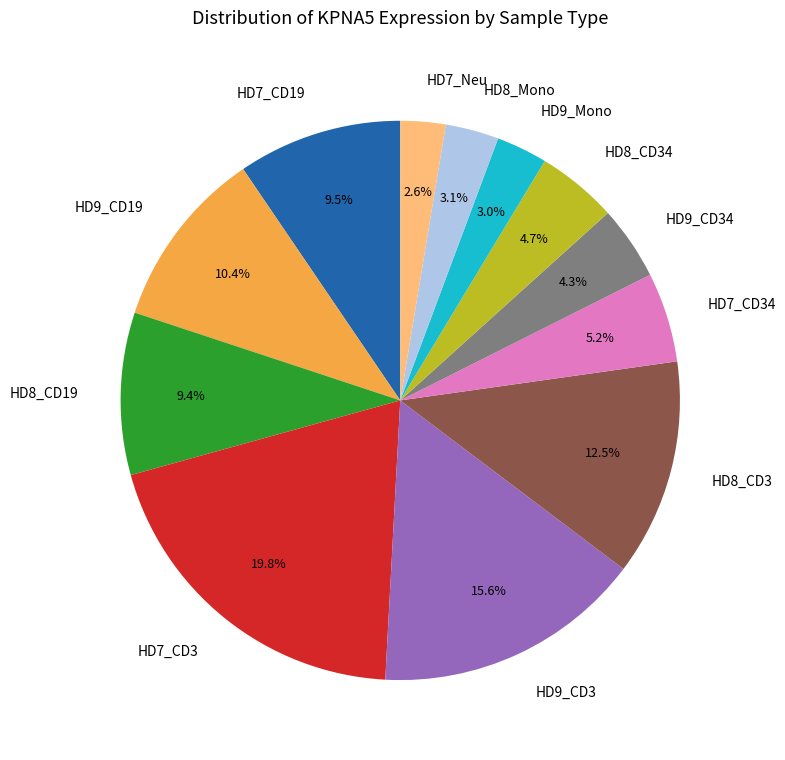

To the nearest percent, what is the difference between the largest and smallest slice percentages?

17%